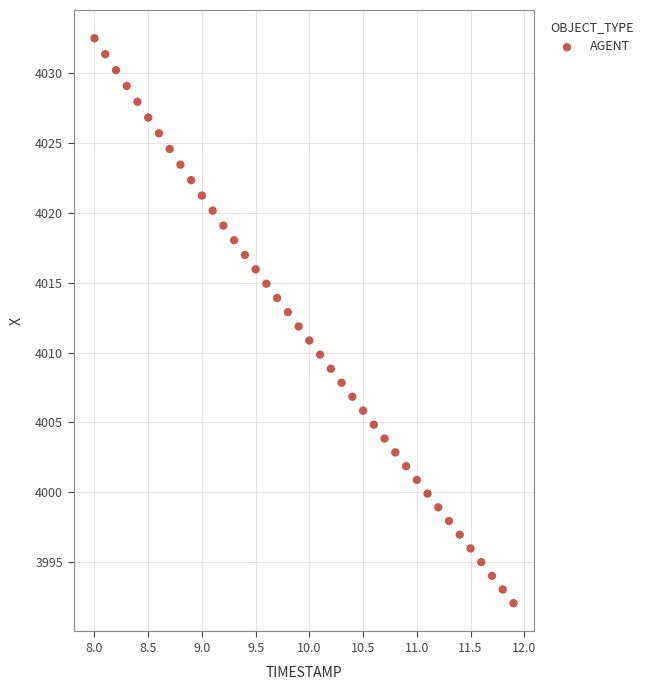

What is the range of Y values (max minus min)?

40.4